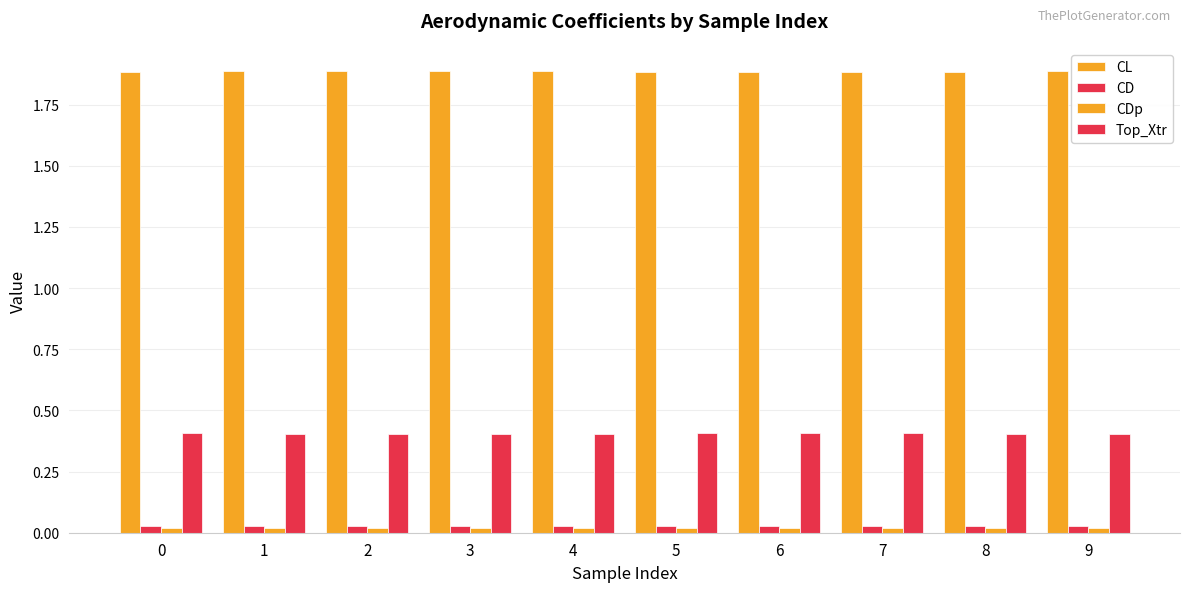

How many bars are there in each group?

4